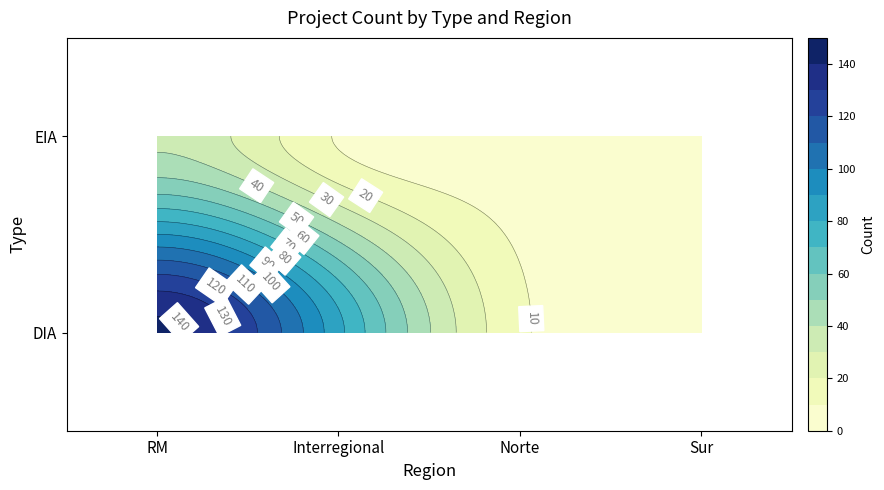

How many data points in DIA are less than 83?

2